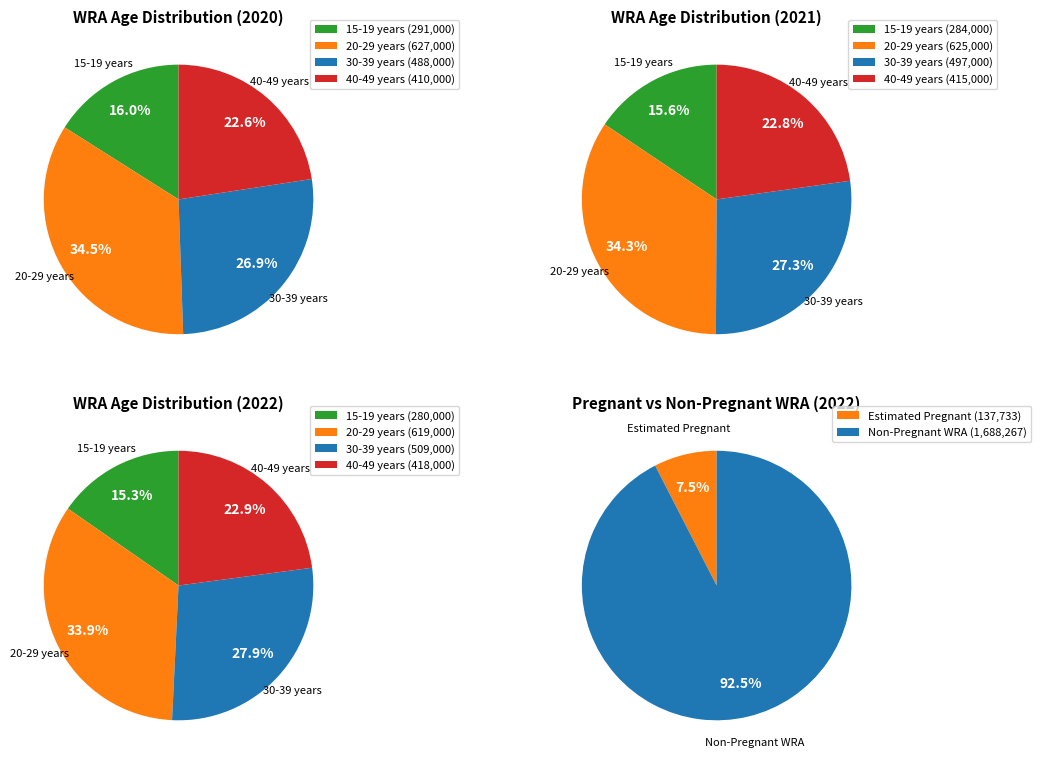

What percentage is the 2021 slice, to the nearest percent?

33%